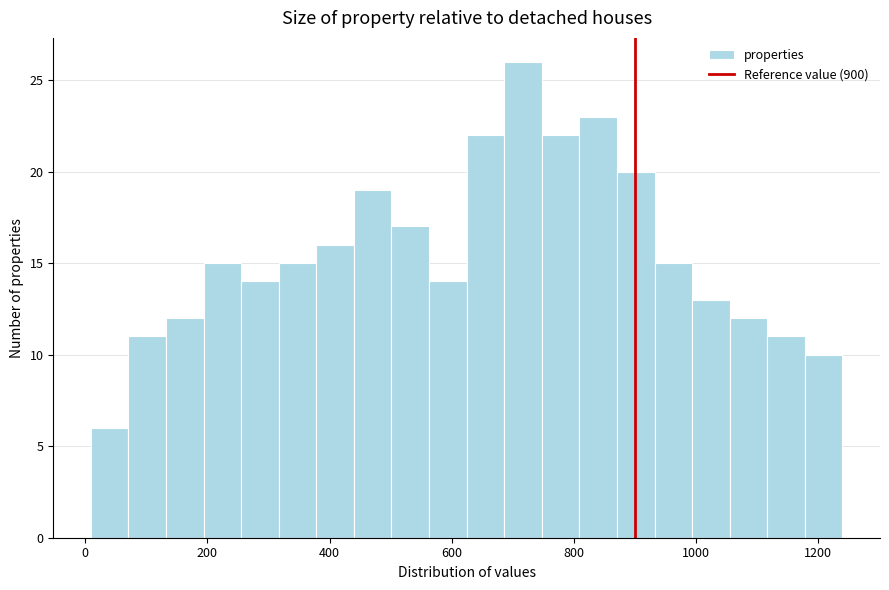

Read against the x-axis, roughly where is the centre of the tallest bar?

720